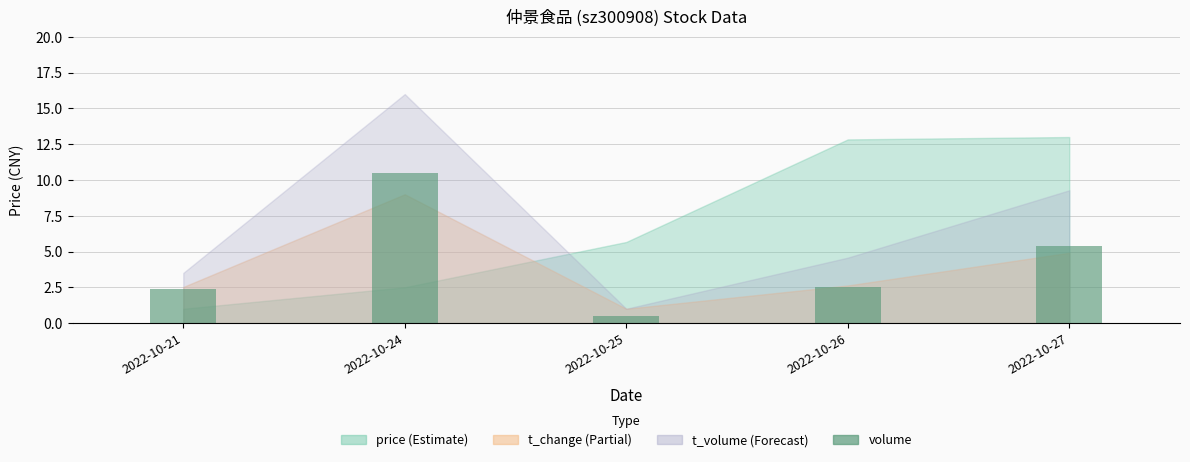

Reading left to right, what are all the values shown in this chart?

2.4	10.5	0.5	2.5	5.4